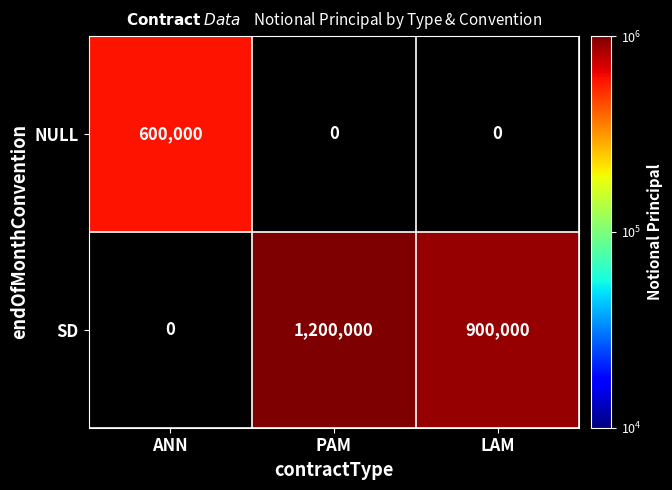

The value of SD at PAM is 1698817. True or false?

False